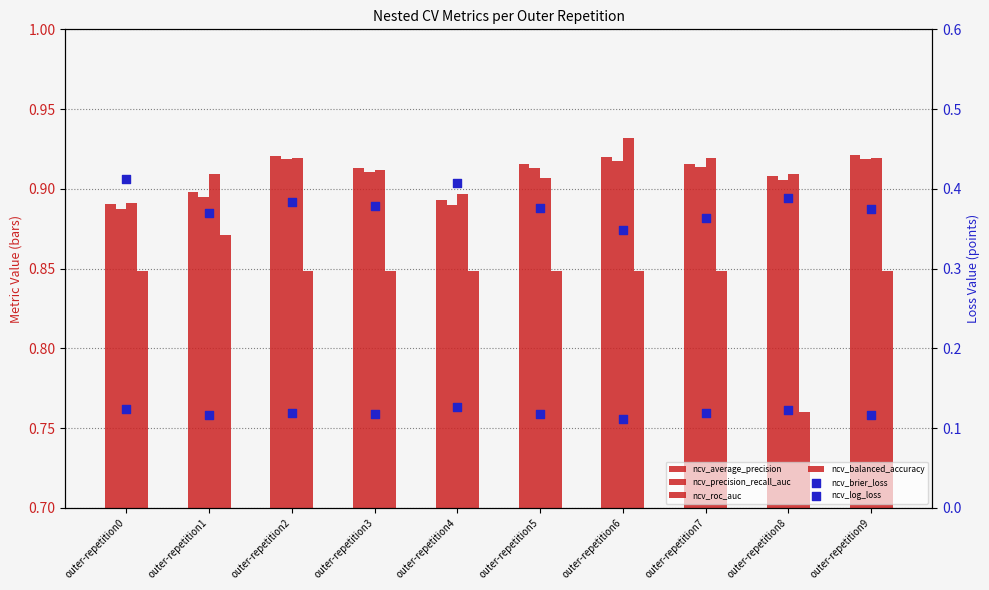

At how many categories does at least one series exceed 0?

10